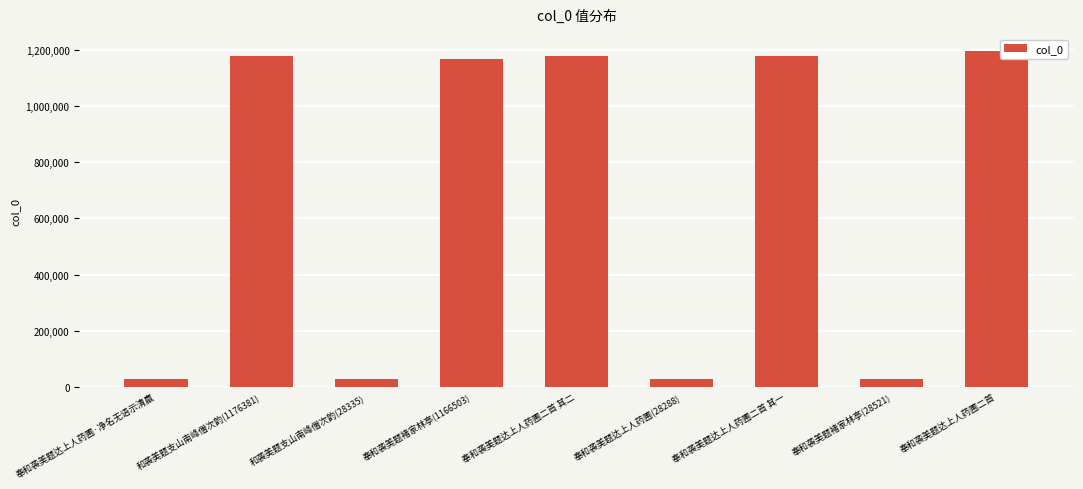

What is the average value?

667108